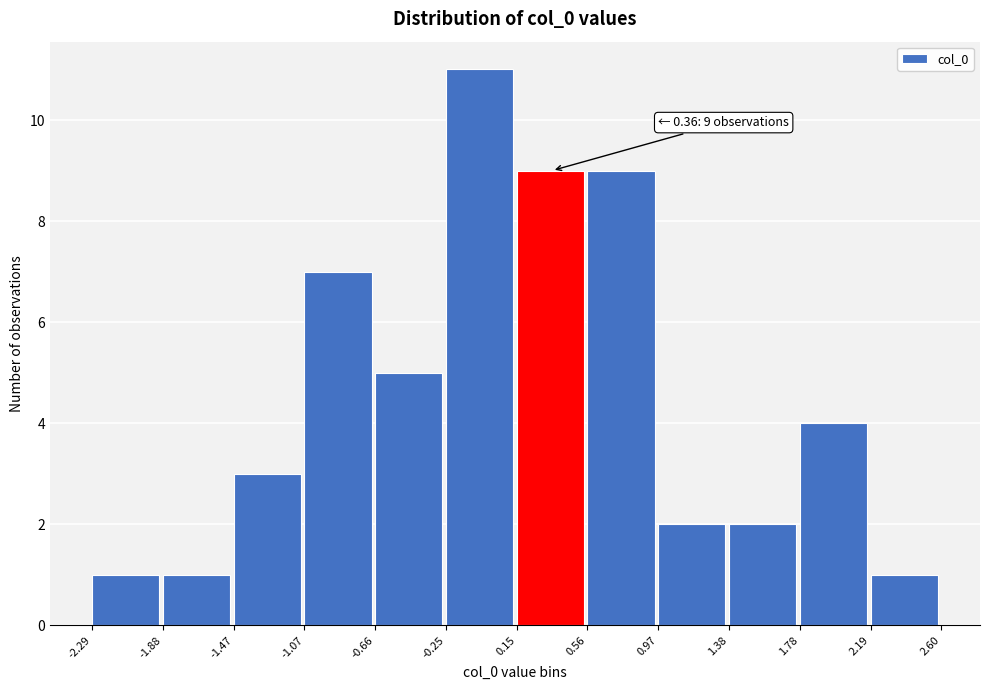

Over which range of the x-axis is the bar tallest?

-0.25 to 0.15